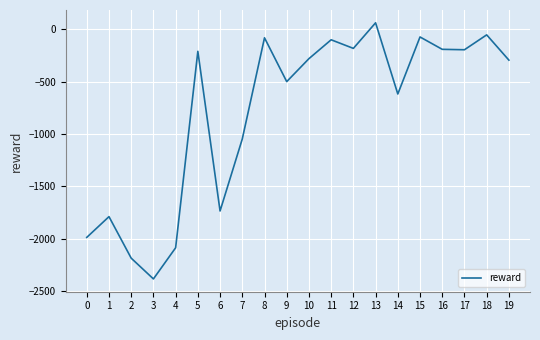

True or false: the data shows -66 at 16.

False